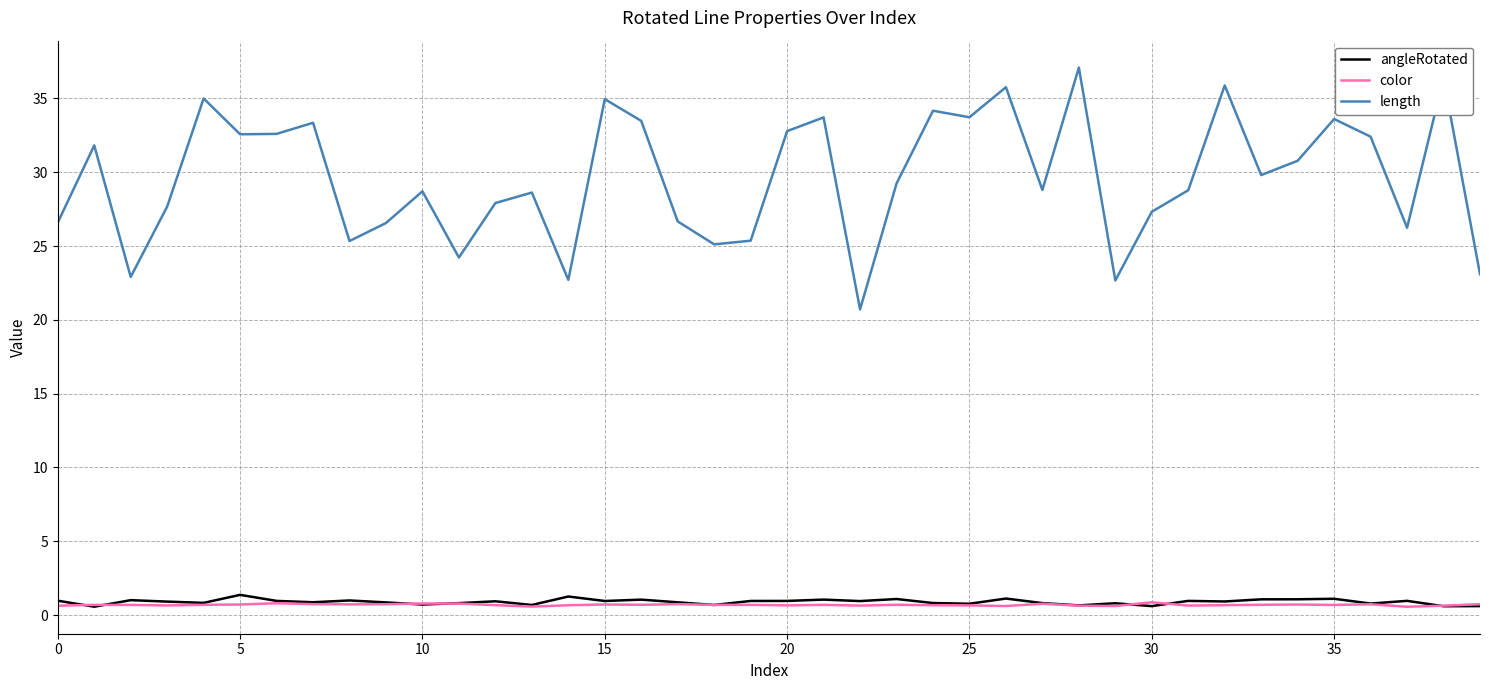

What is the minimum value shown in the chart?

0.6